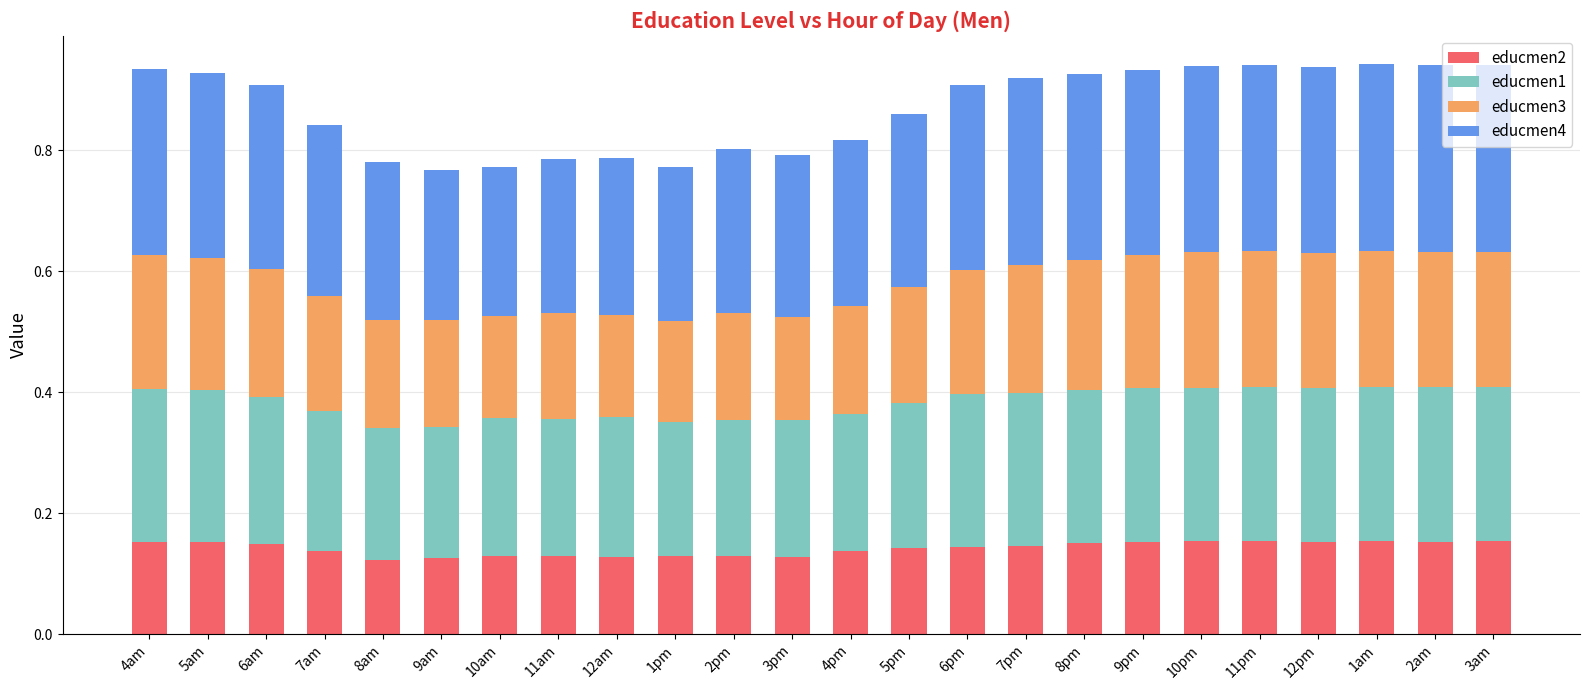

What is the total value across all series at 10am?

0.8